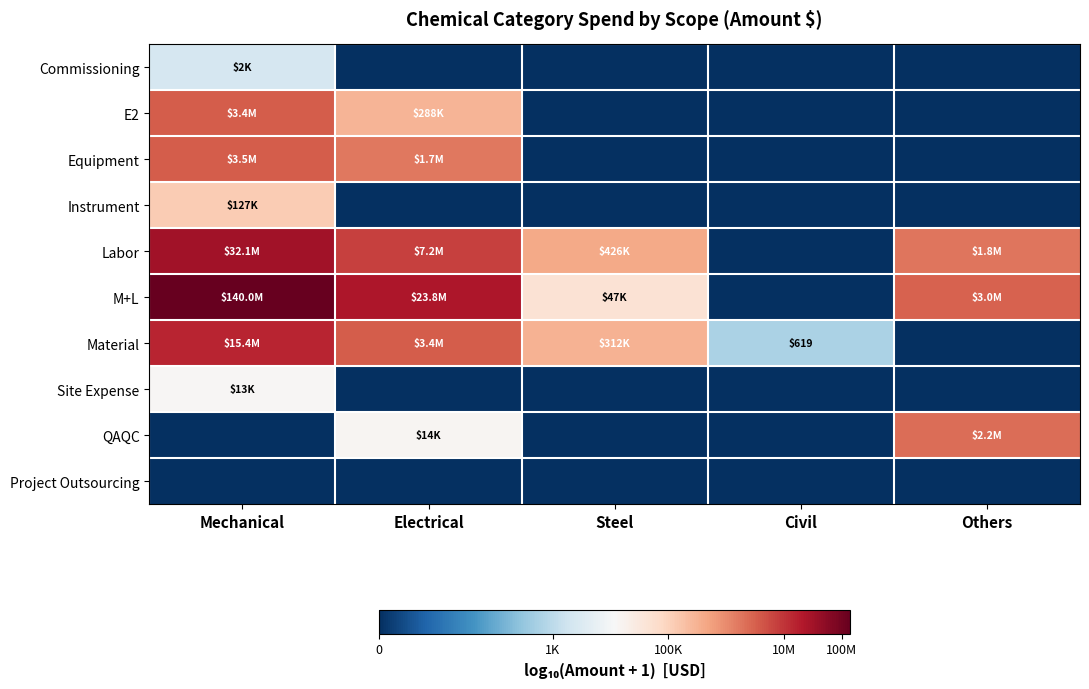

Between Civil and Others, which series saw the biggest shift?

M+L